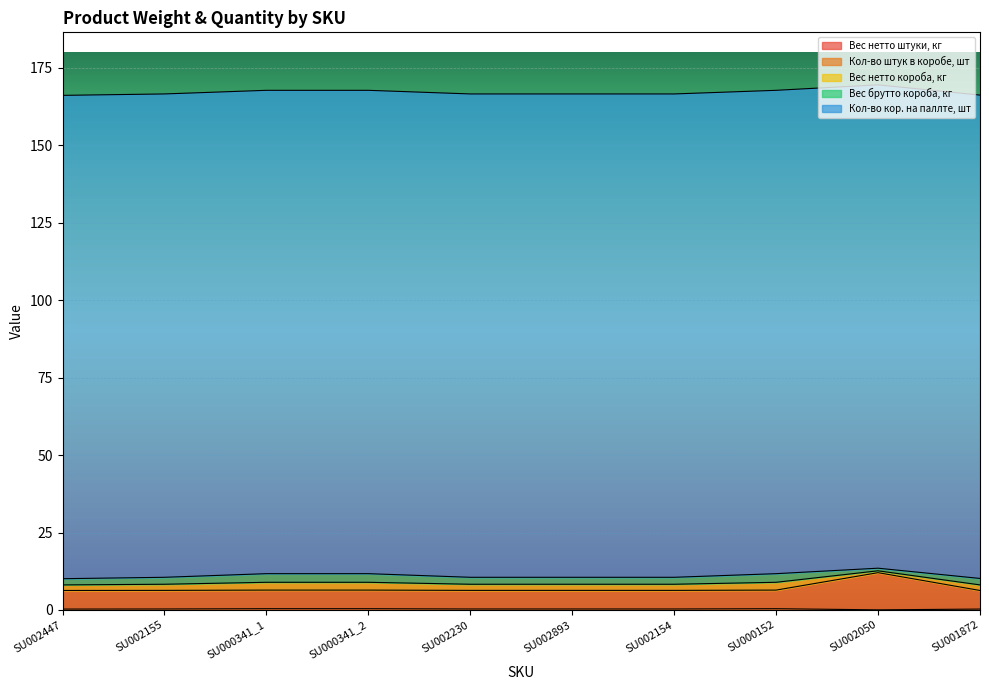

How many data points does each series have?

10